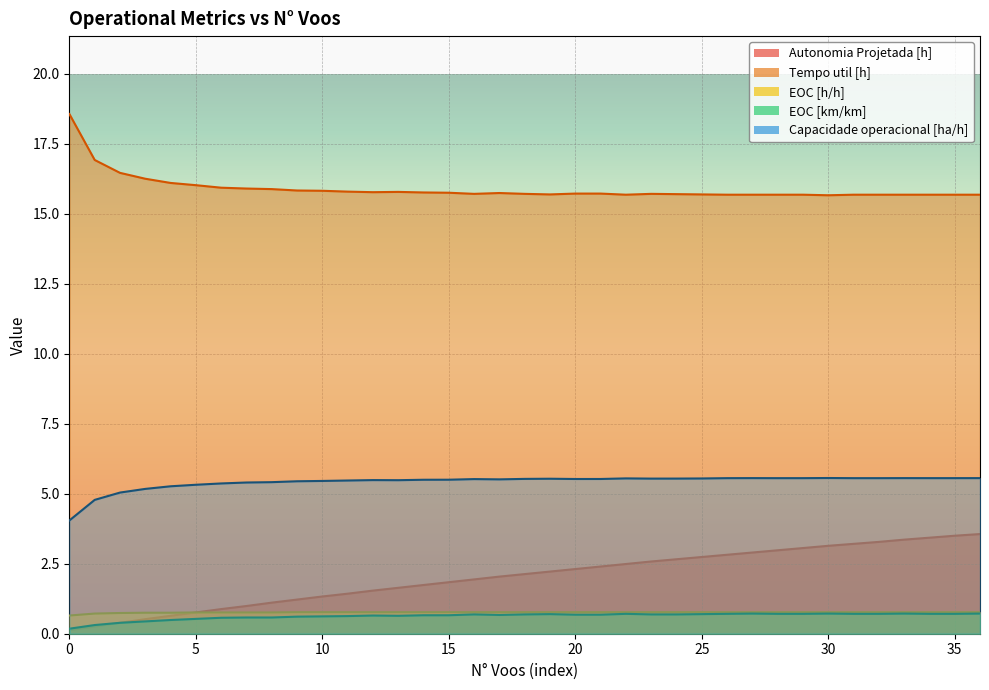

What is the value of the Autonomia Projetada [h] point at the 3rd from the left?

0.4